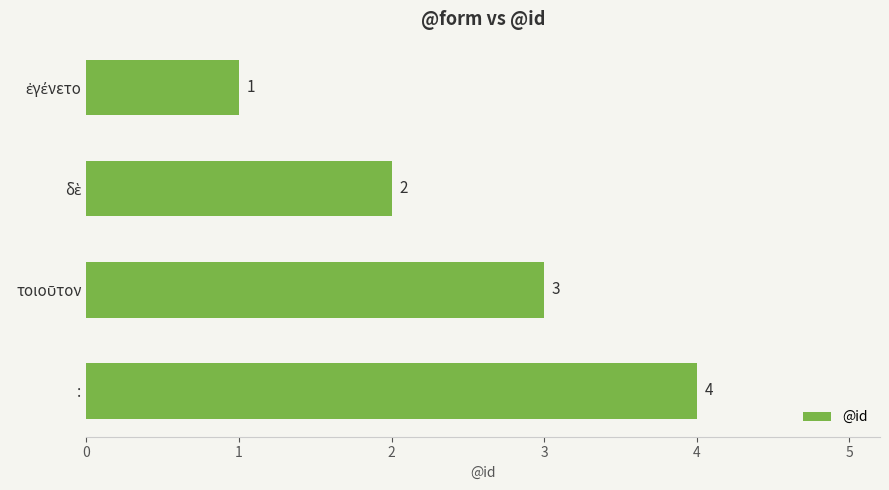

What is the greatest value displayed?

4